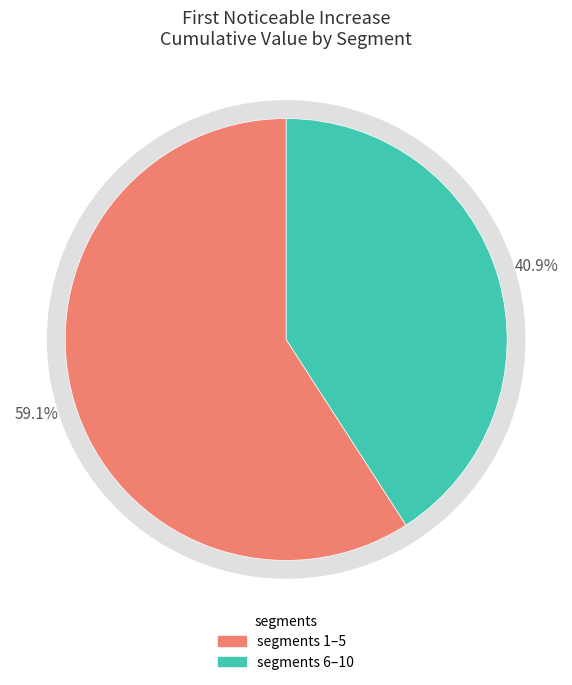

Does any single category account for the majority?

No